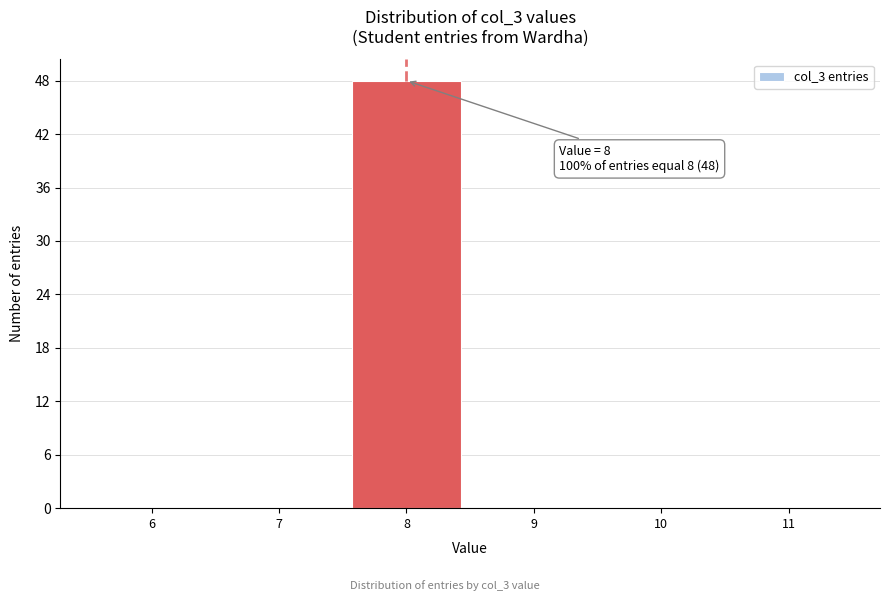

Which range on the x-axis has the tallest bar?

7.5 to 8.5